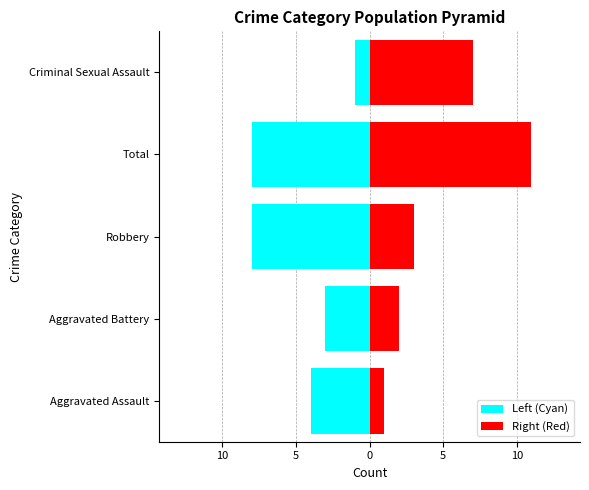

The value of Right (Red) at 15 is 2. True or false?

False